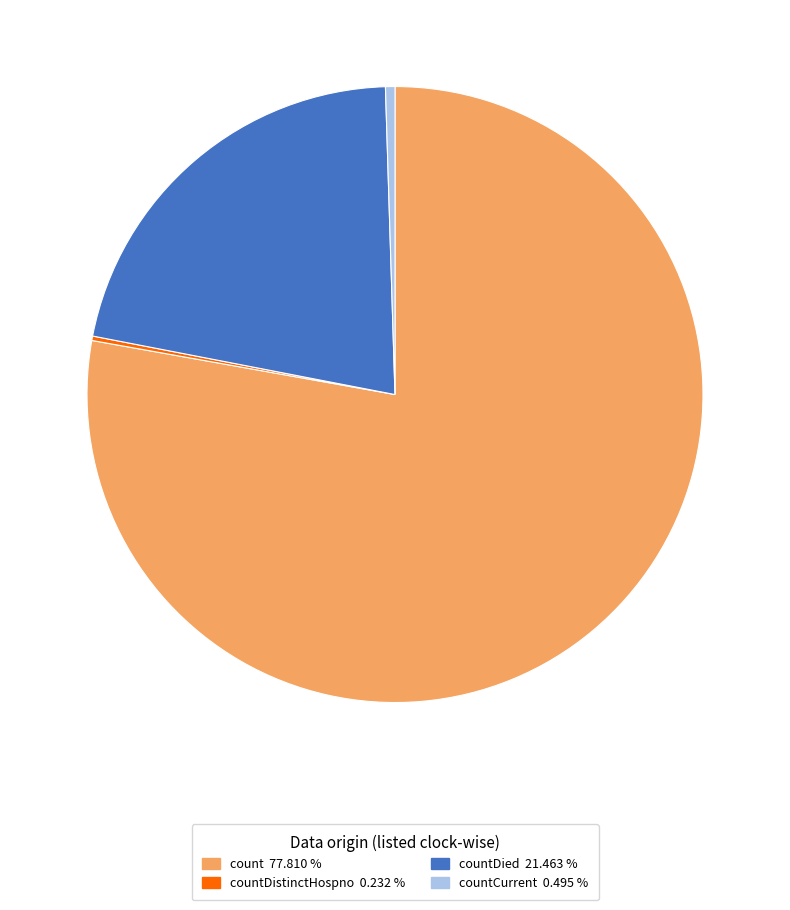

Does any single category account for the majority?

Yes